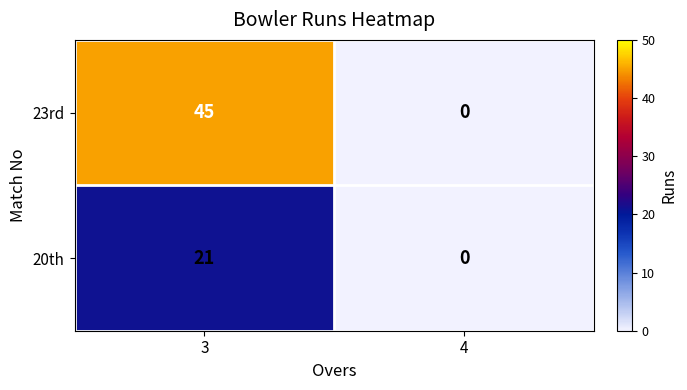

Rank the series by their average value, from highest to lowest.

23rd, 20th